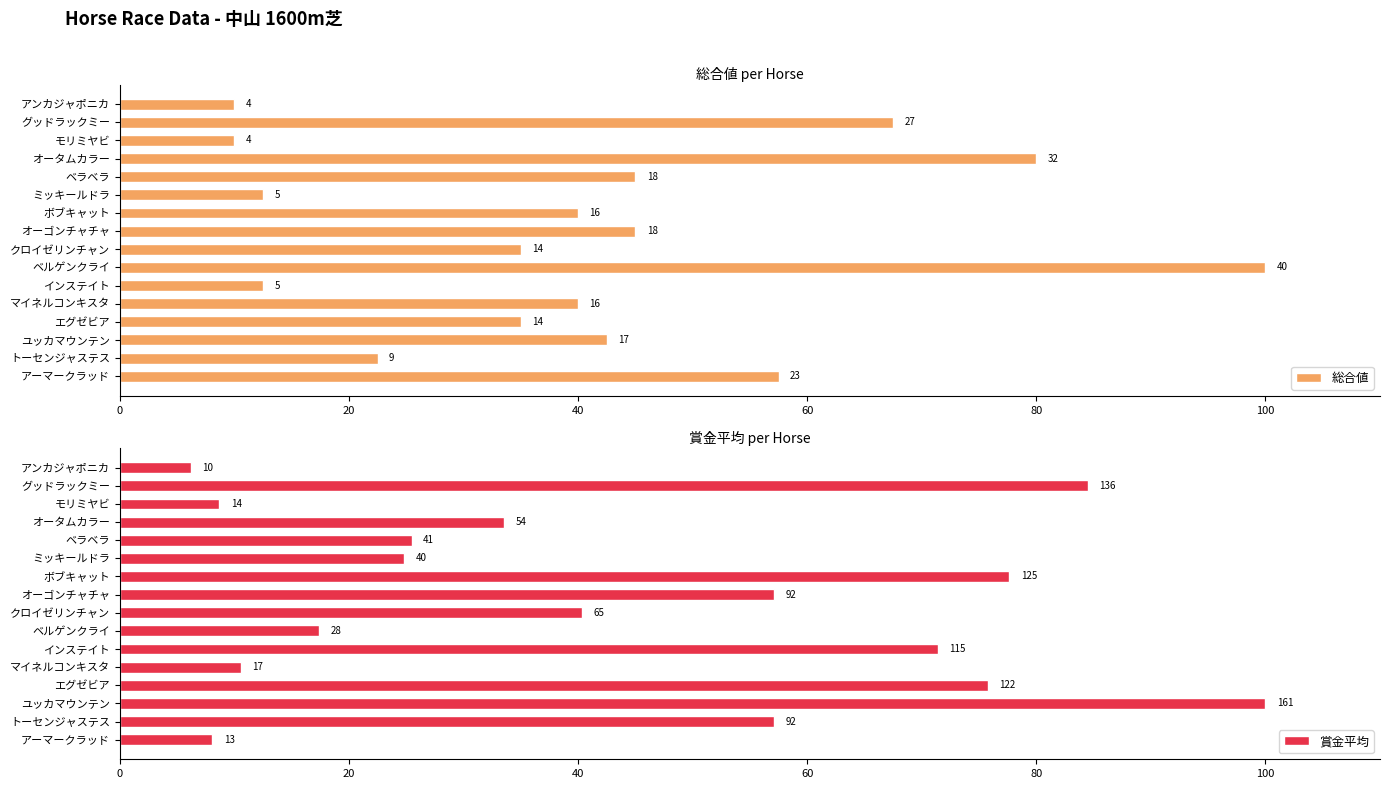

How many groups of bars are there?

16